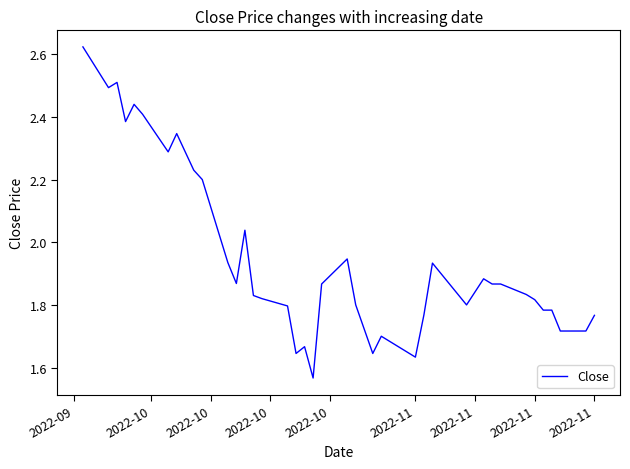

What is the difference between the maximum and minimum values?

1.1